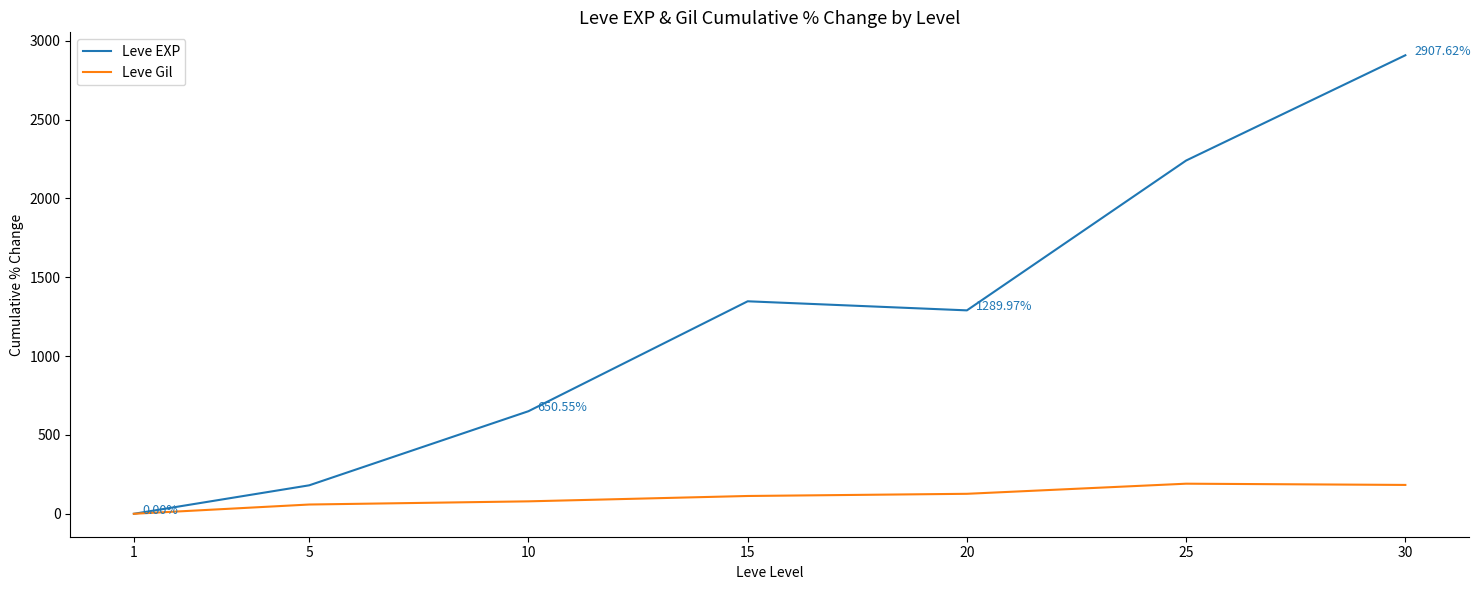

List the series in order of their overall mean, highest first.

Leve EXP, Leve Gil